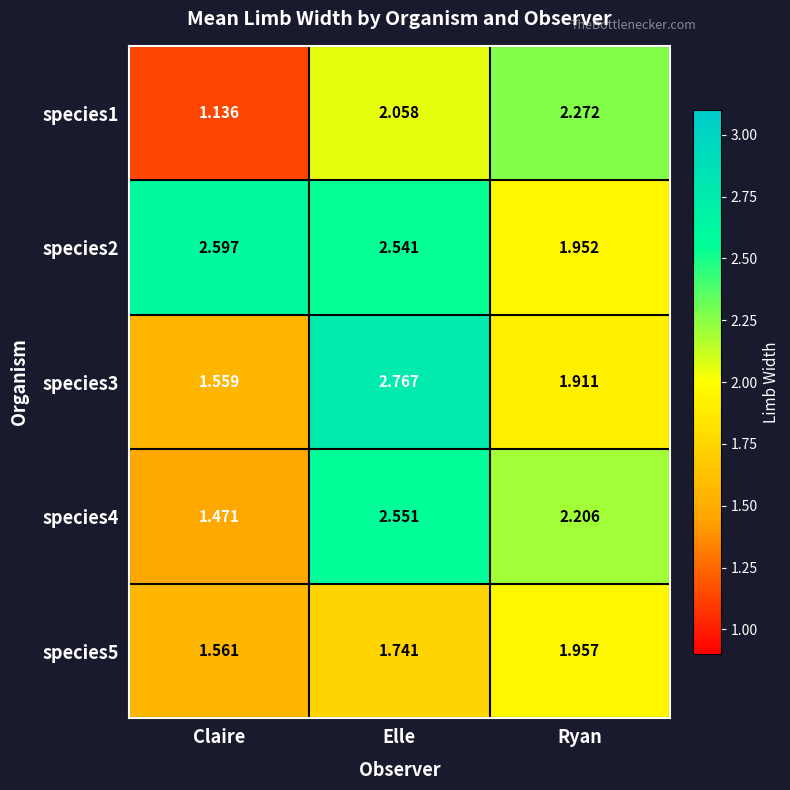

Where does the species2 series first go above 2?

Claire